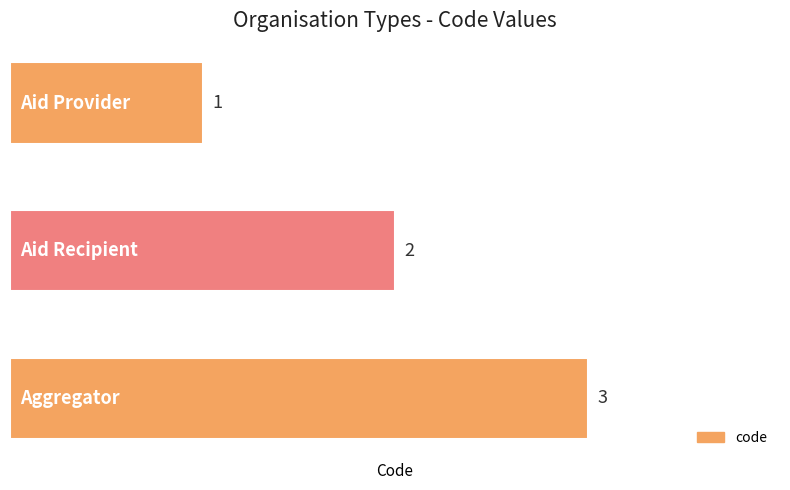

What is the value of the 2nd bar from the top?

2